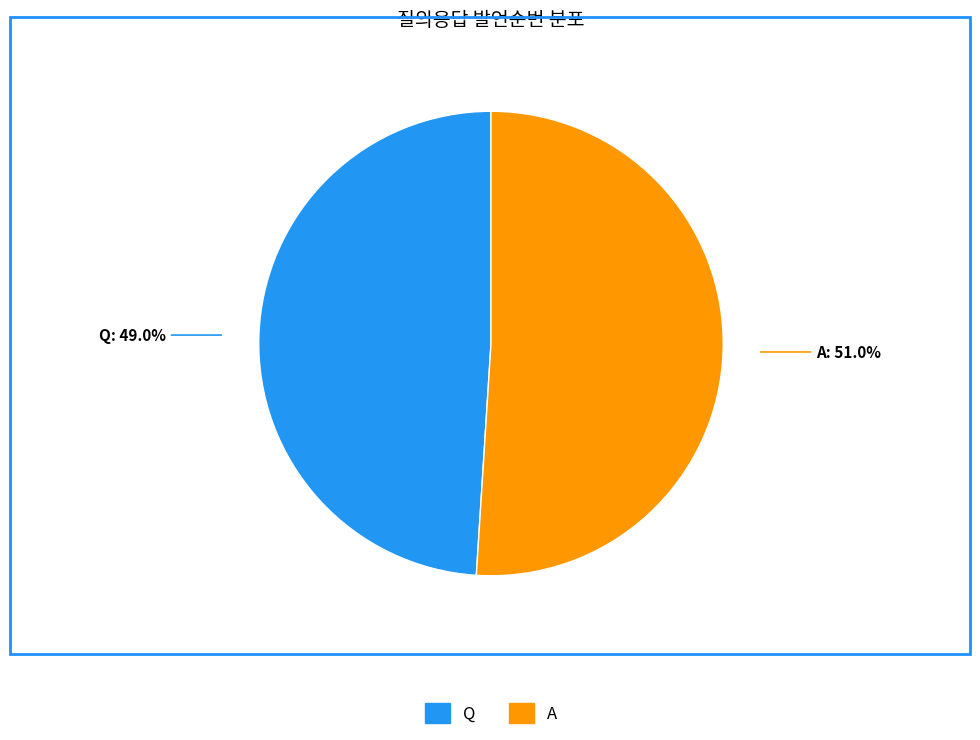

How many segments does this pie chart have?

2